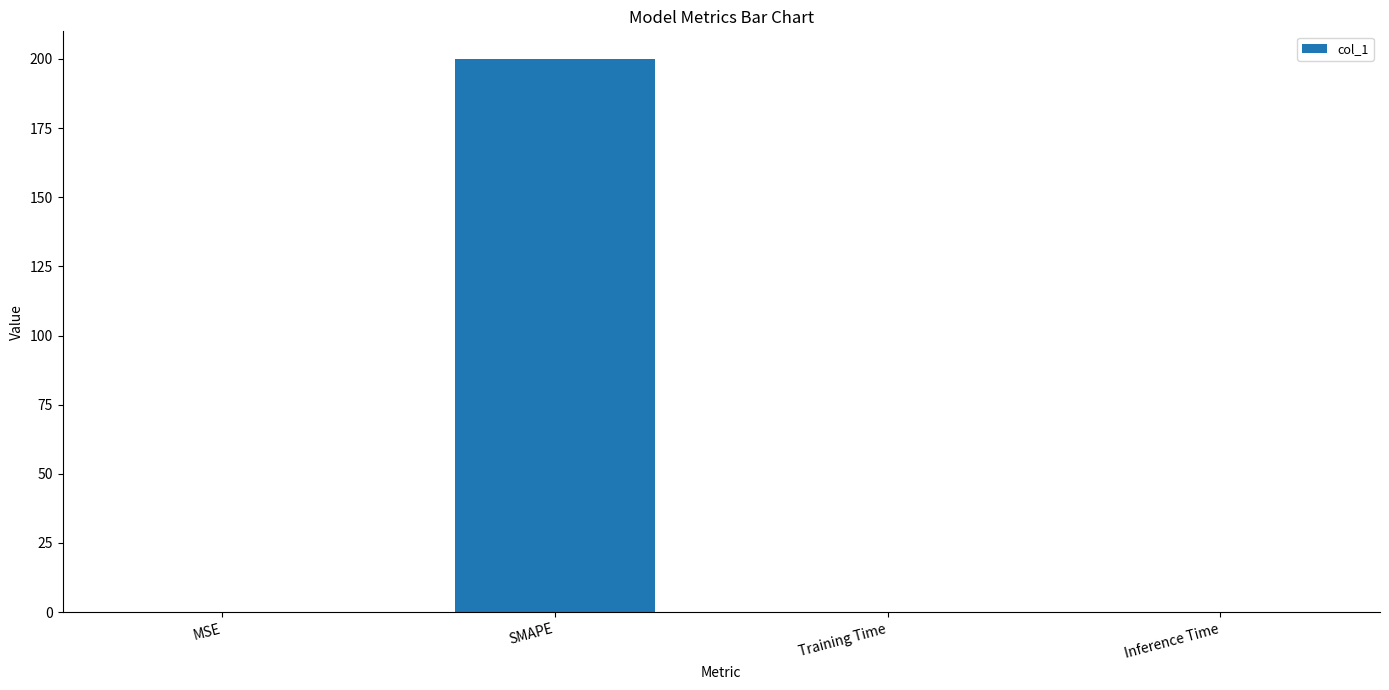

The value at MSE is 0.0. True or false?

True